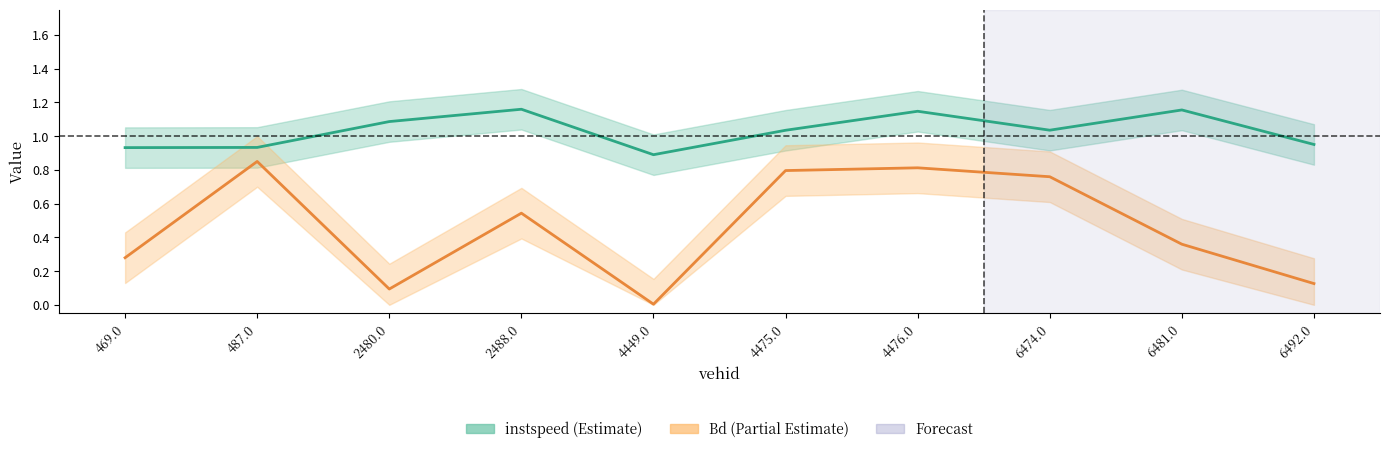

In instspeed (normalized), how many points are higher than both neighbors (excluding endpoints)?

3